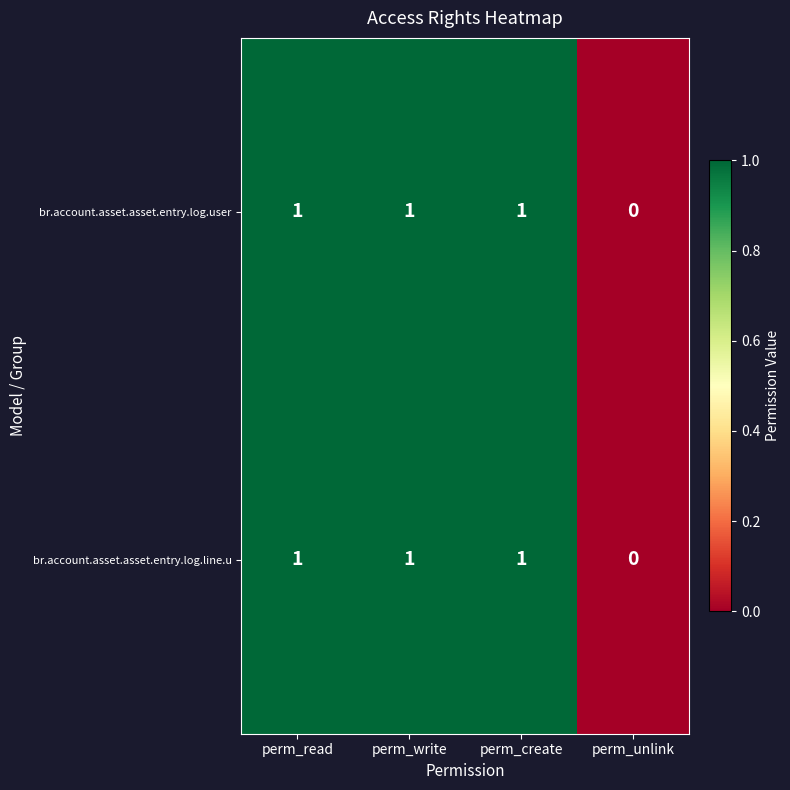

At which label does br.account.asset.asset.entry.log.line.u reach its minimum?

perm_unlink